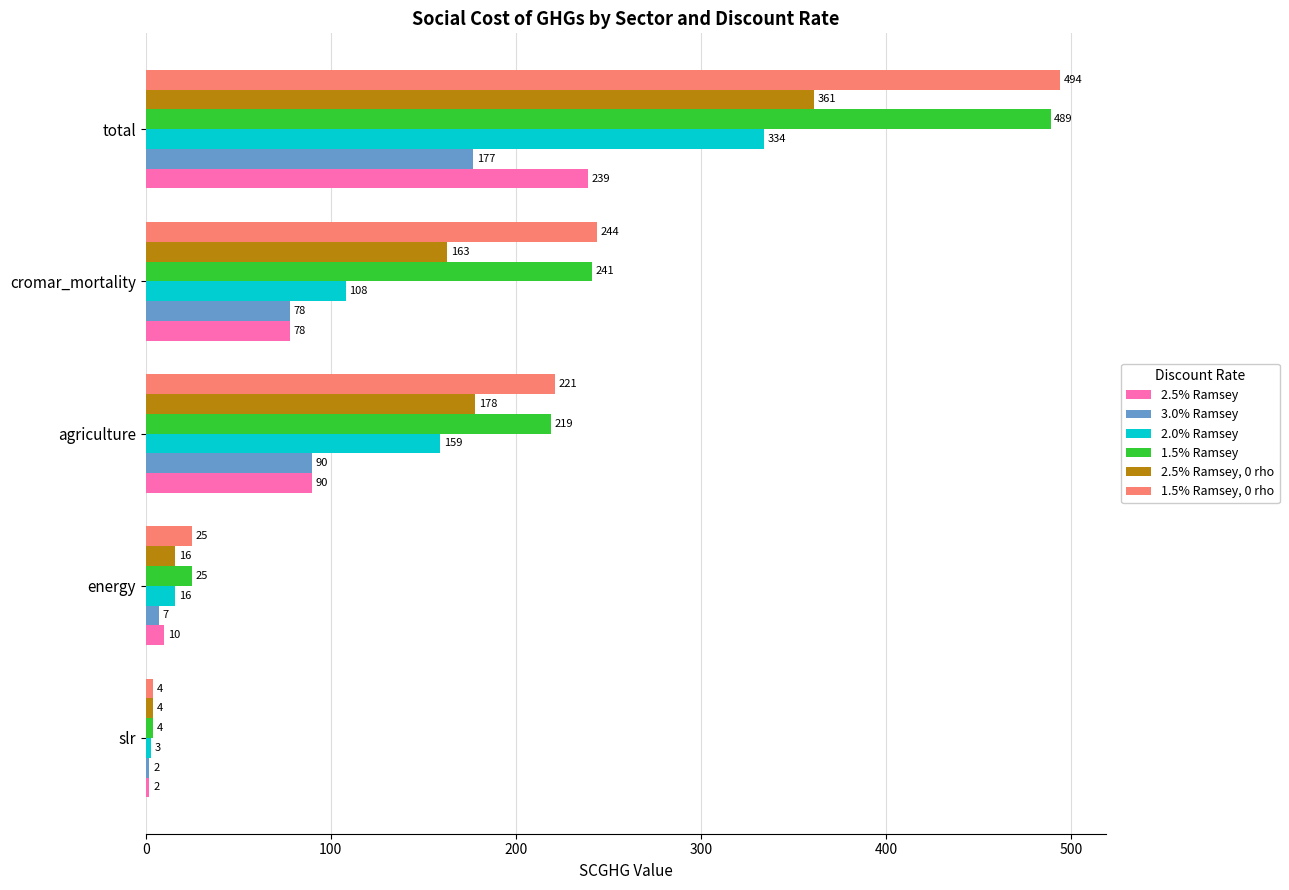

Rank the series by their maximum value, from highest to lowest.

1.5% Ramsey, 0 rho, 1.5% Ramsey, 2.5% Ramsey, 0 rho, 2.0% Ramsey, 2.5% Ramsey, 3.0% Ramsey